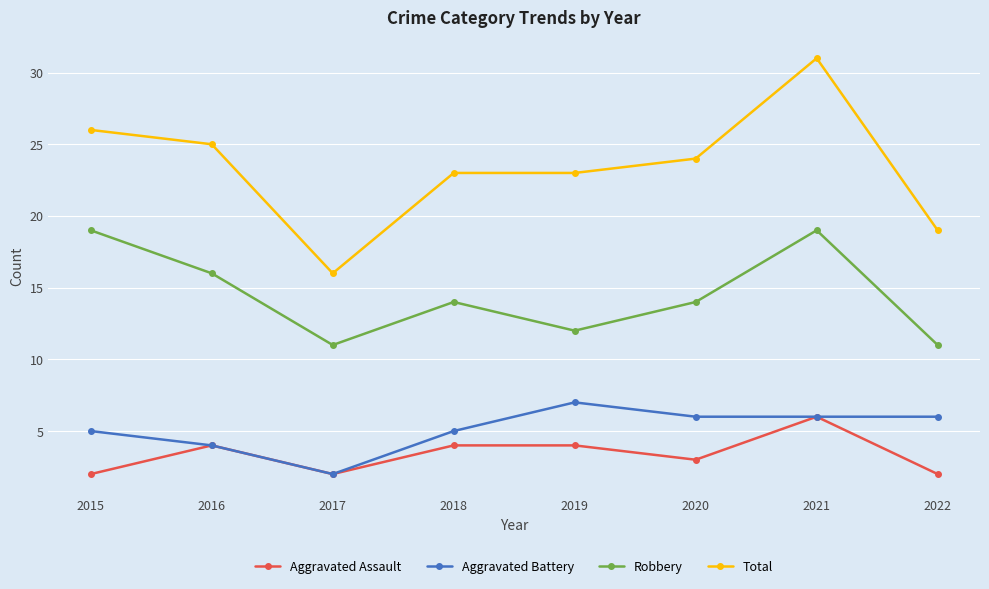

How many interior local peaks does the Robbery series have?

2